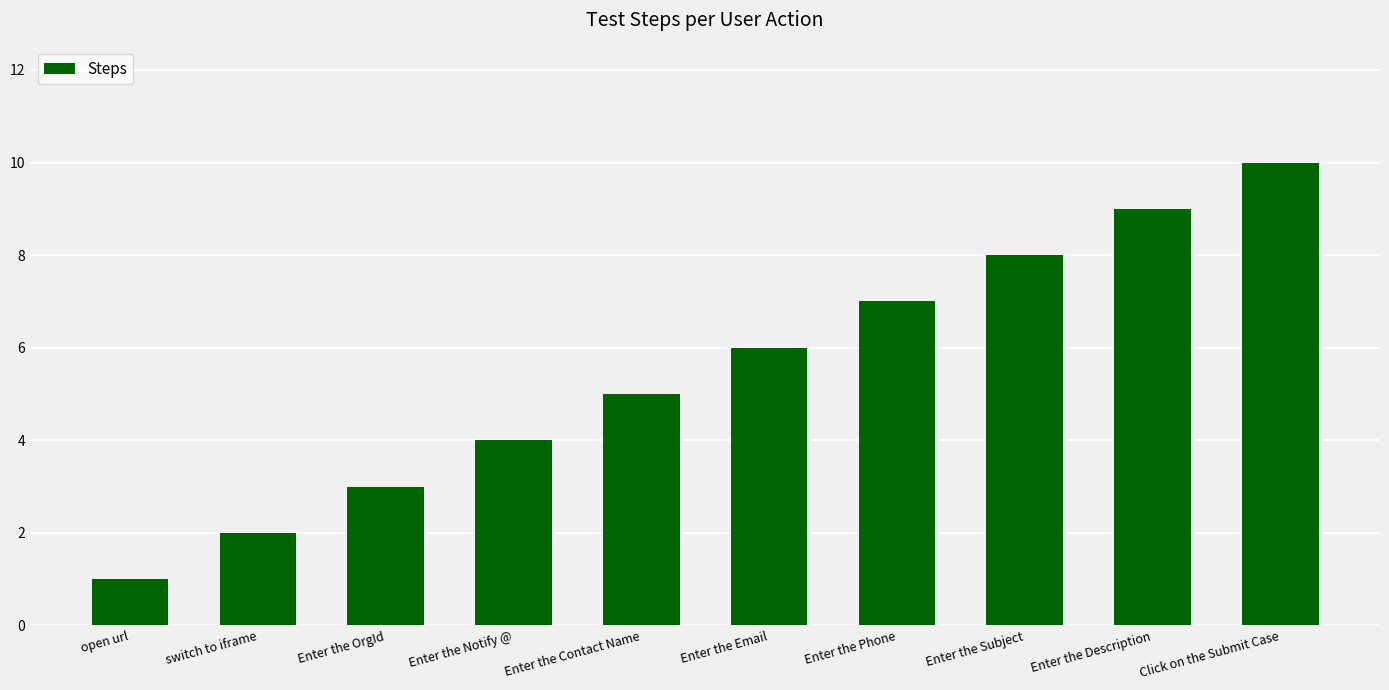

Reading left to right, extract all data points from this chart.

1	2	3	4	5	6	7	8	9	10